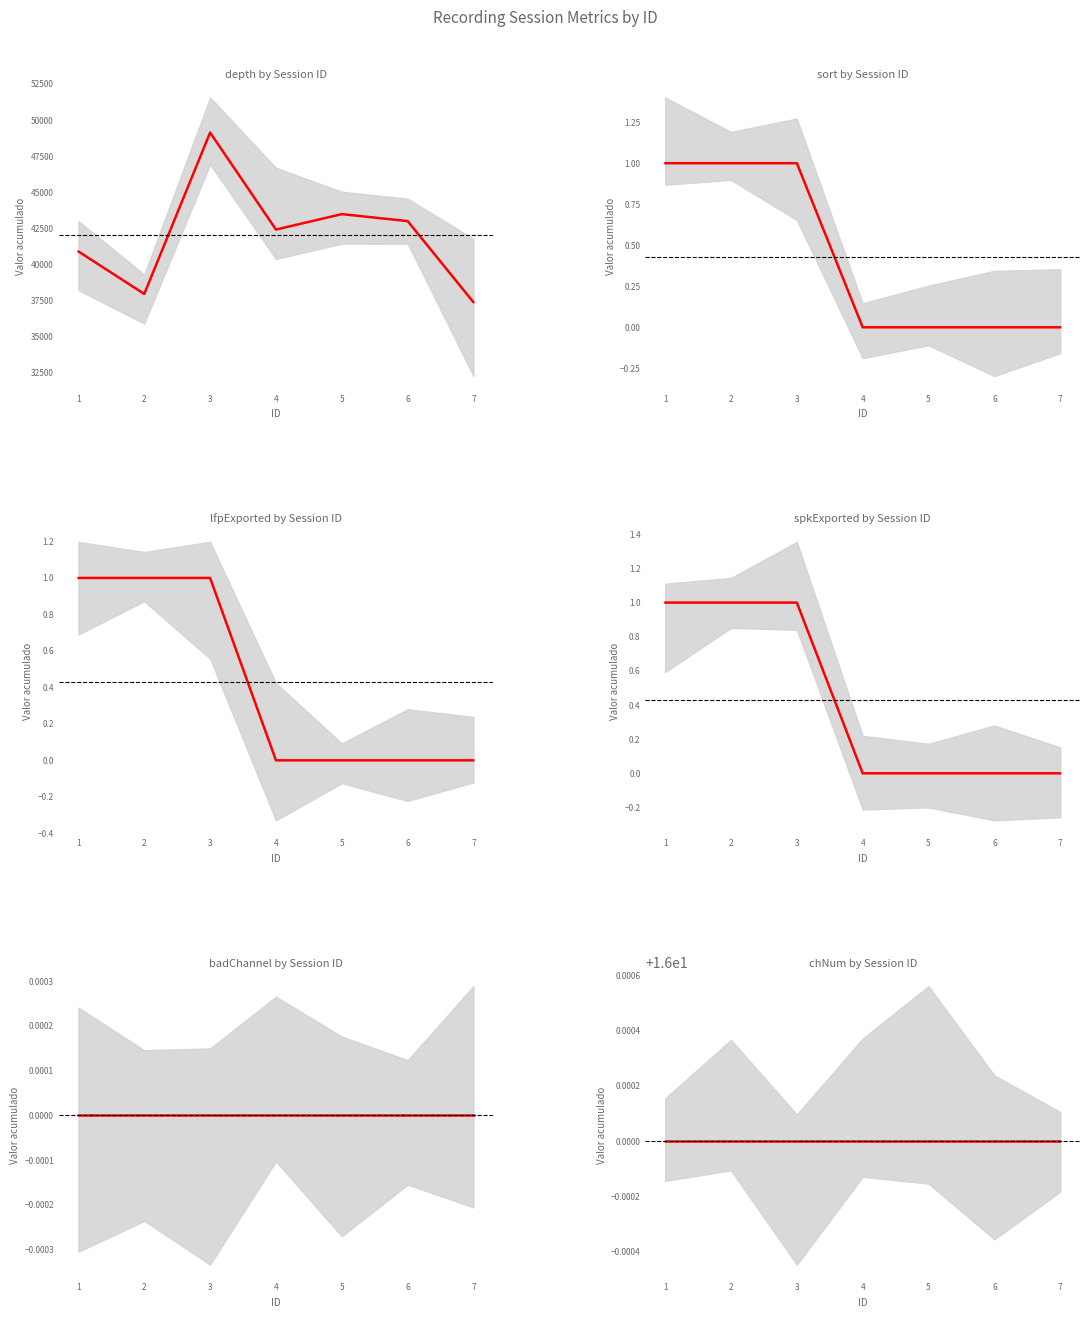

True or false: sort and spkExported cross at least once.

False